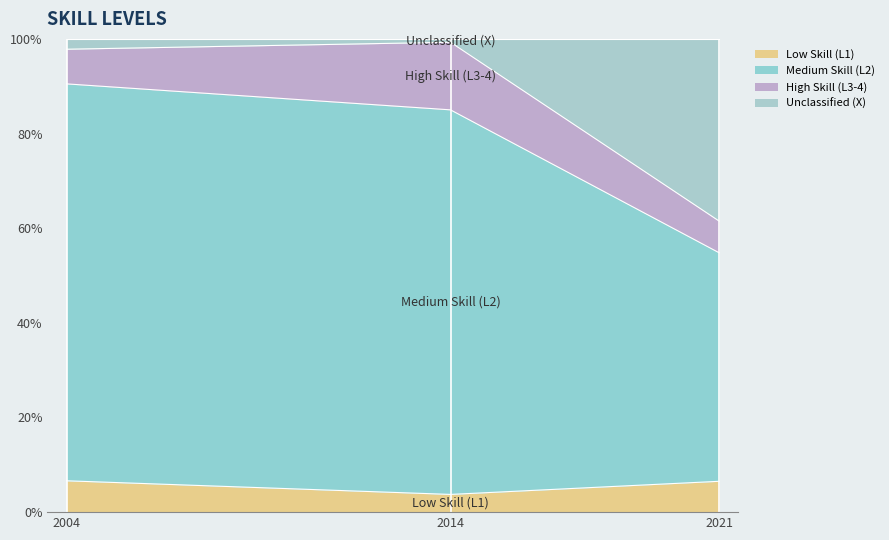

What is the total value across all series at 2021?

100.0